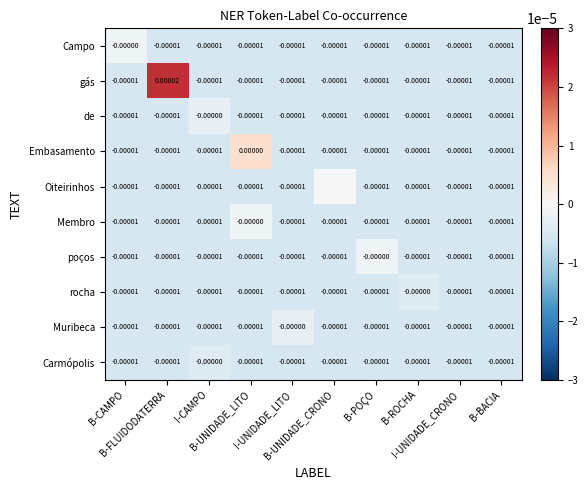

Is it true that rocha equals -0.0 at B-CAMPO?

True